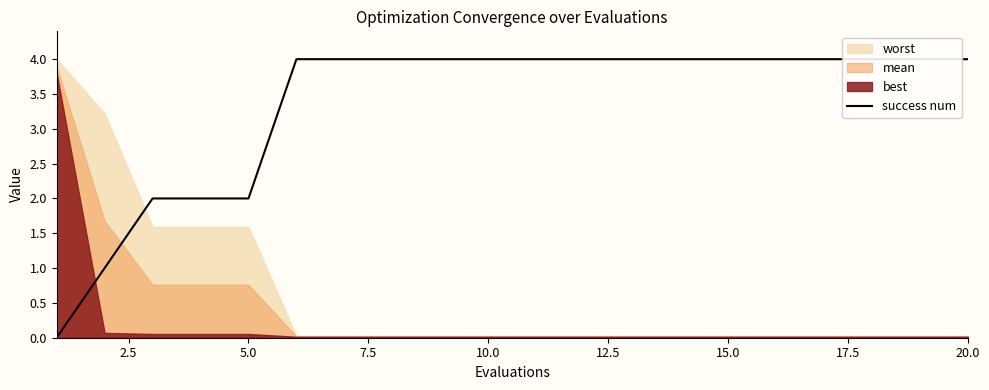

Approximately how many times larger is the value at 10.0 compared to 5.0?

2.0